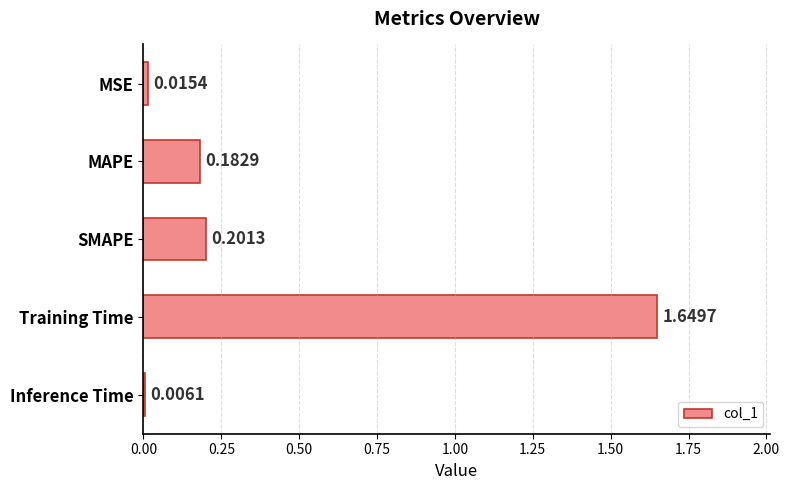

What is the sum of the values at SMAPE and MAPE?

0.4